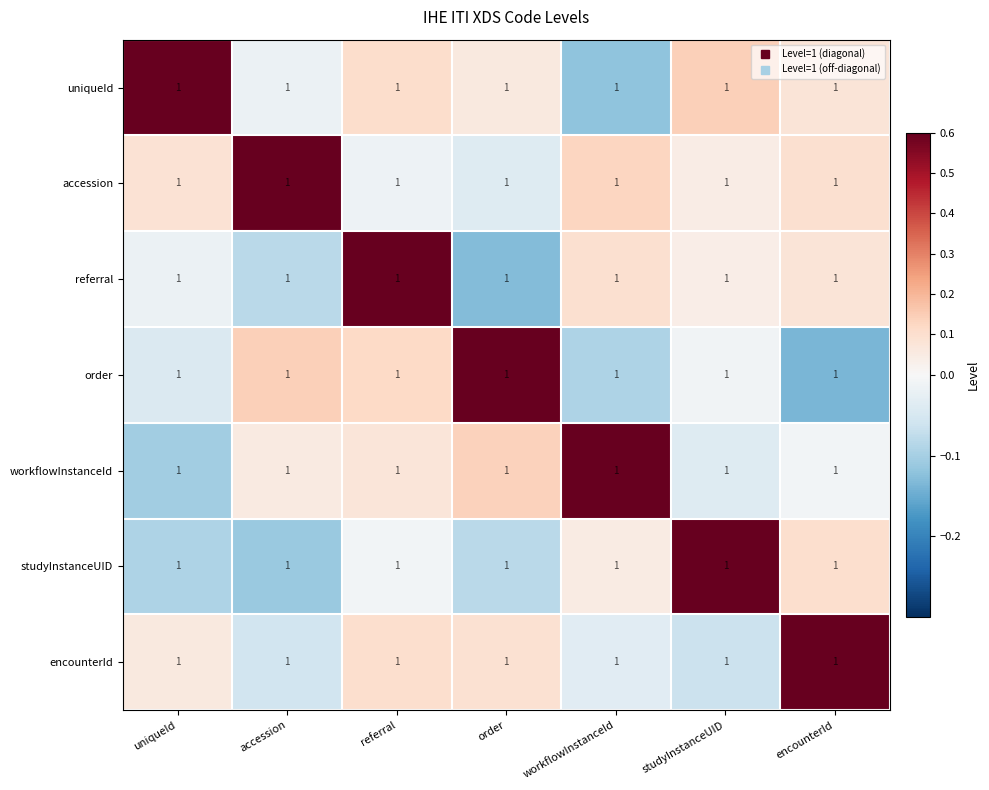

List the labels in order of encounterId value, largest first.

encounterId, referral, order, uniqueId, workflowInstanceId, accession, studyInstanceUID